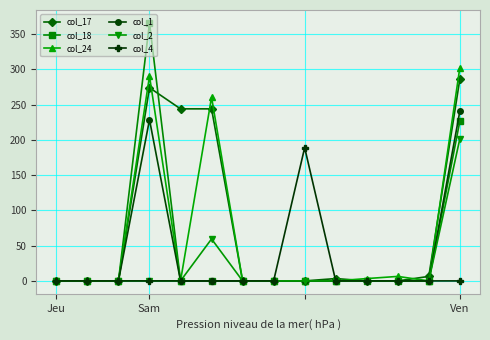

True or false: col_4 has more than 0 interior local peaks.

True